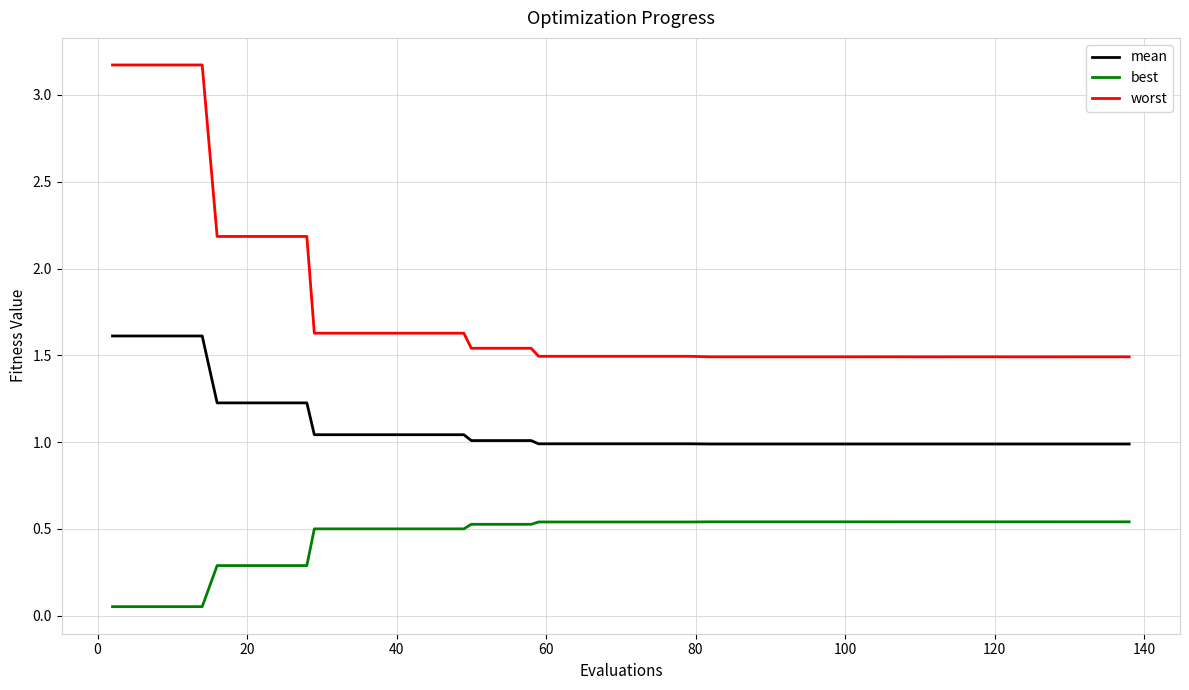

True or false: best and mean intersect in this chart.

False